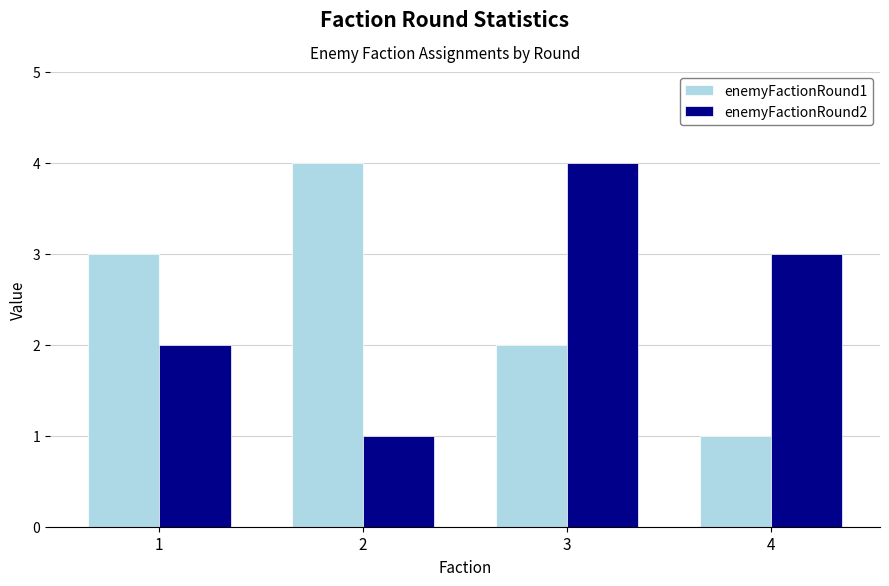

What is the difference between the enemyFactionRound1 values at 3 and 4?

1